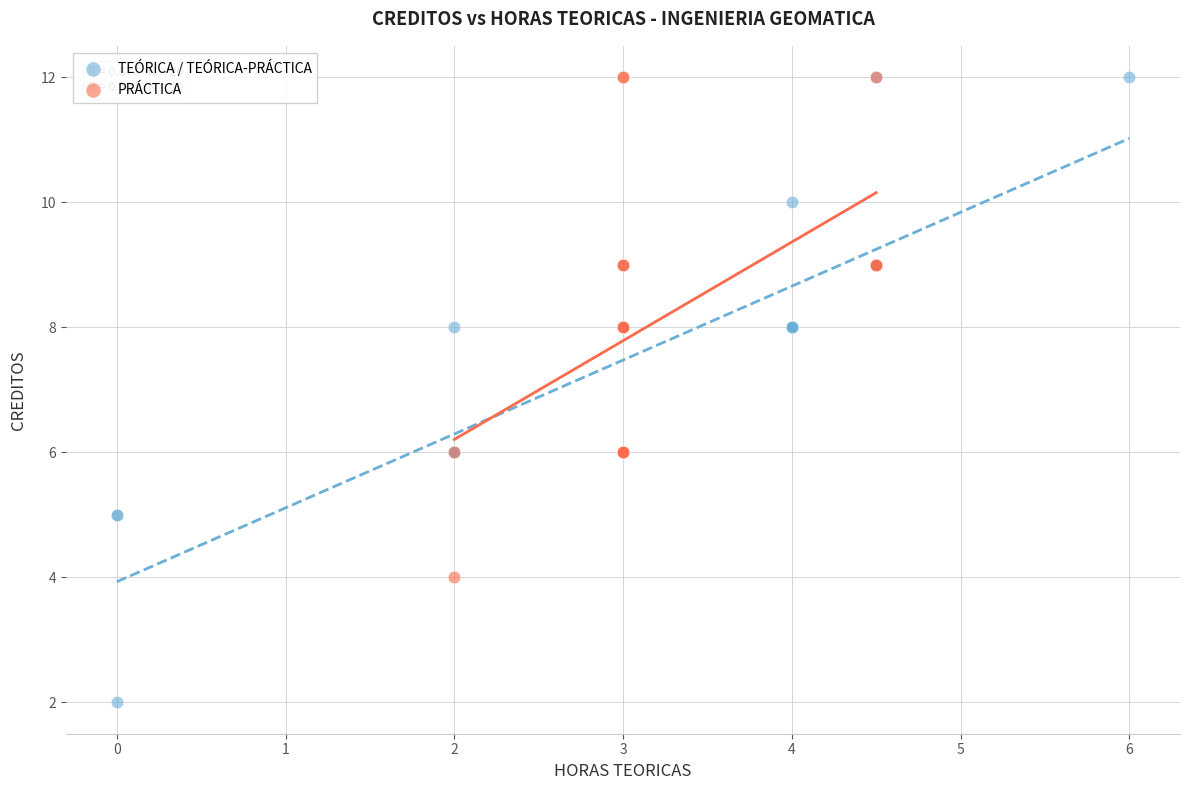

Which series reaches the minimum Y coordinate?

TEÓRICA / TEÓRICA-PRÁCTICA